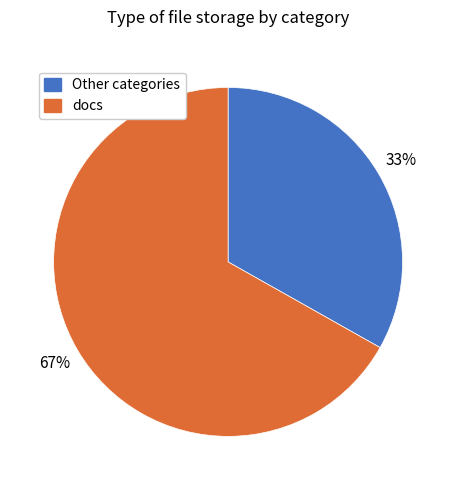

To the nearest percent, what is the difference between the largest and smallest slice percentages?

34%